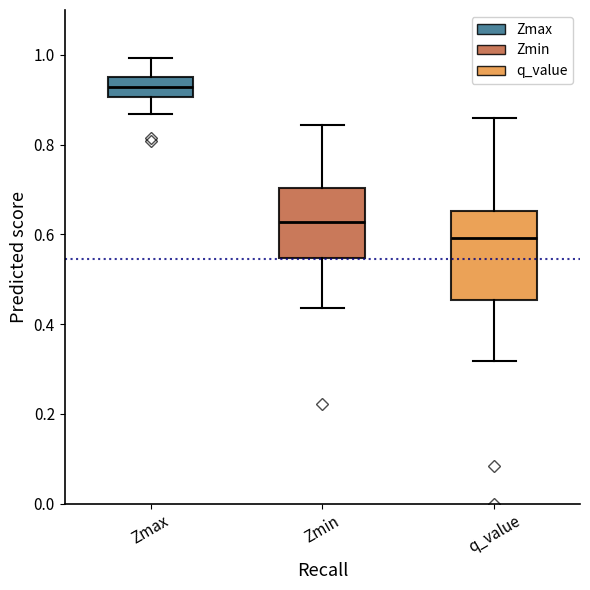

Which box's median line is the lowest?

q_value